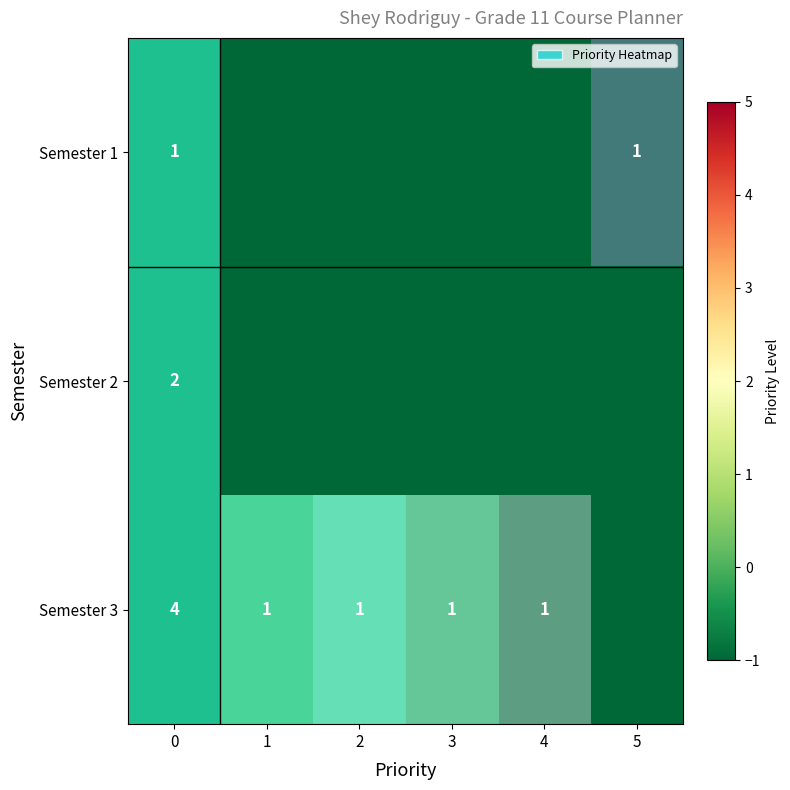

True or false: Semester 1 has a value of 1 at 0.

True